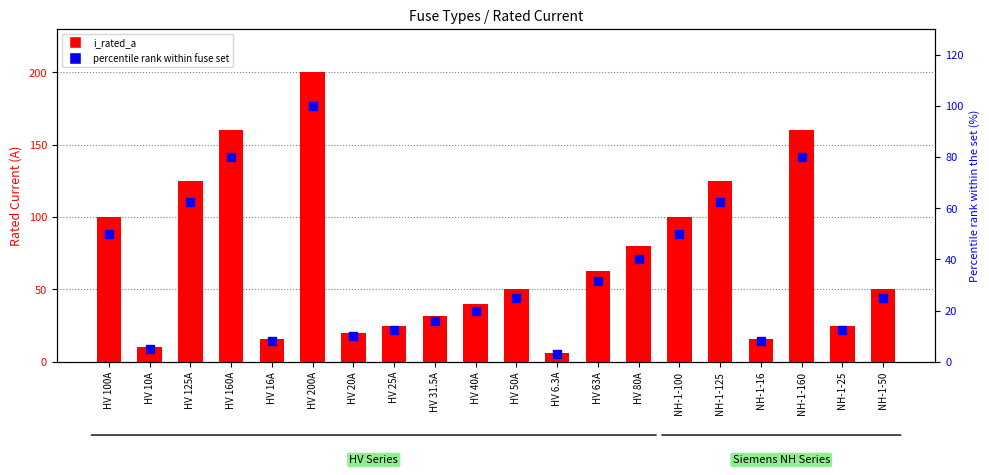

At which category is the sum across all series the highest?

HV 200A